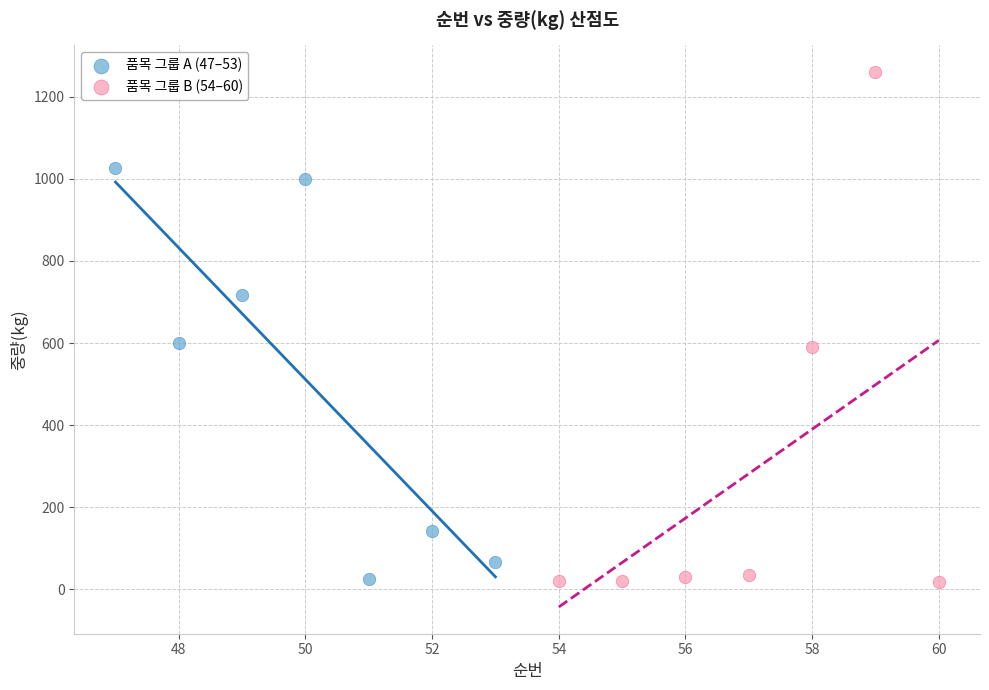

Which series has the widest spread of Y values?

품목 그룹 B (54–60)